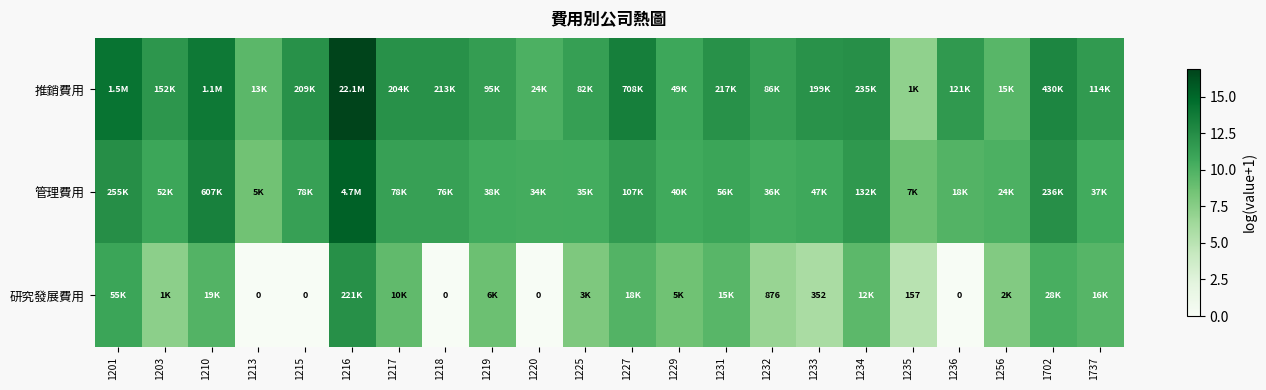

At how many categories does at least one series exceed 12?

11